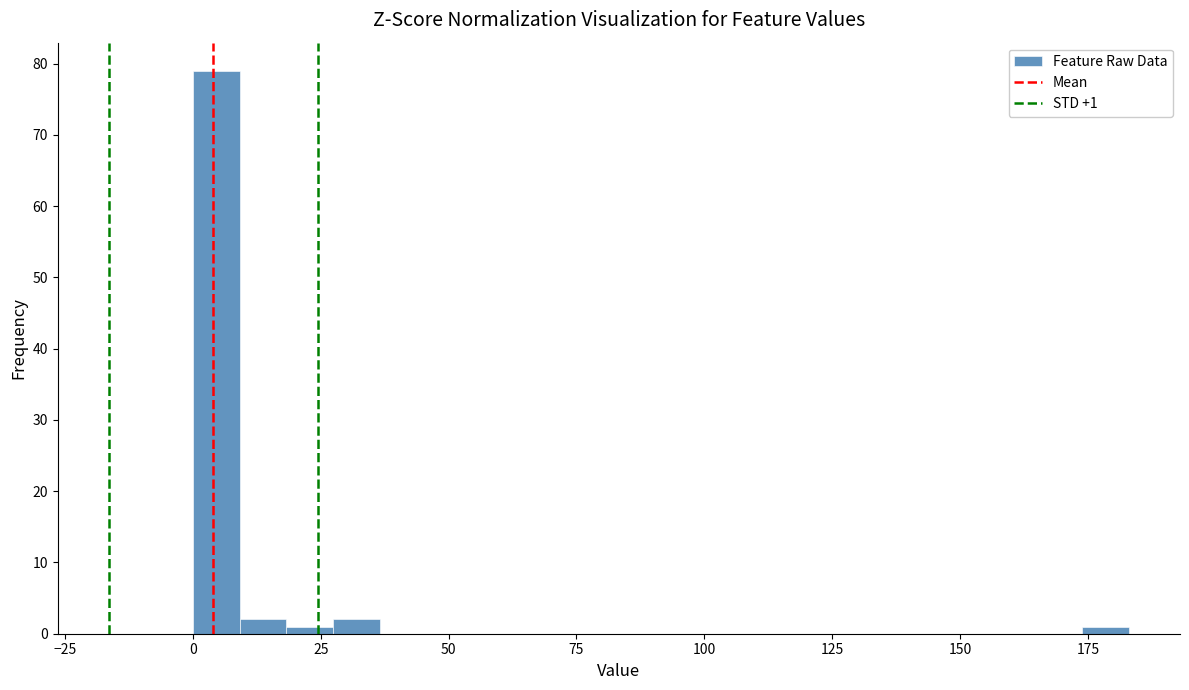

Around what value on the x-axis is the tallest bar? Give the approximate position of its centre, as read against the axis.

5